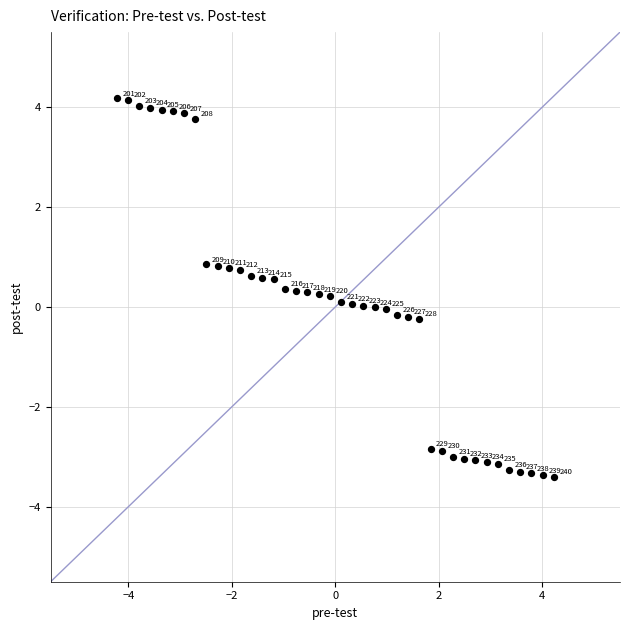

What is the range of X values (max minus min)?

8.4